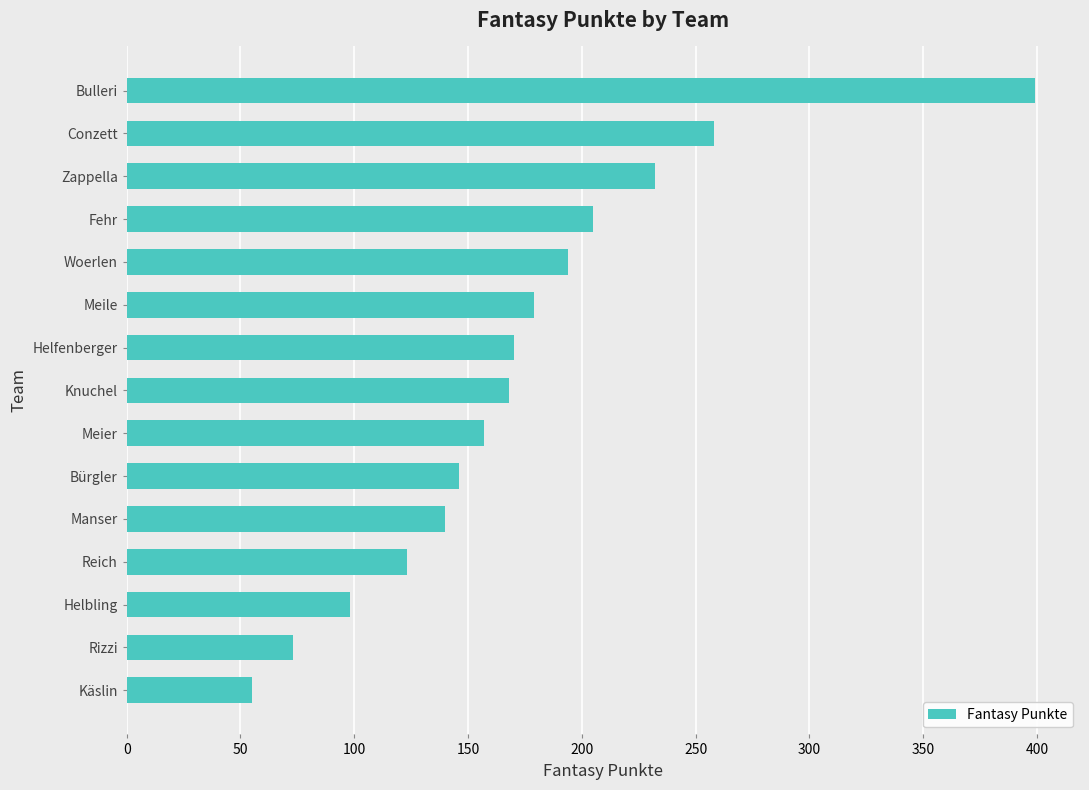

What is the smallest value displayed?

55